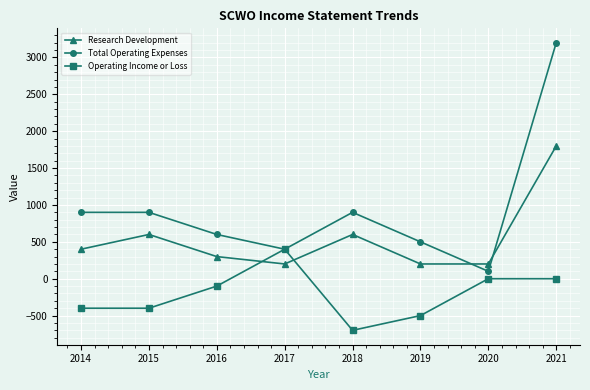

True or false: Research Development and Operating Income or Loss intersect in this chart.

True